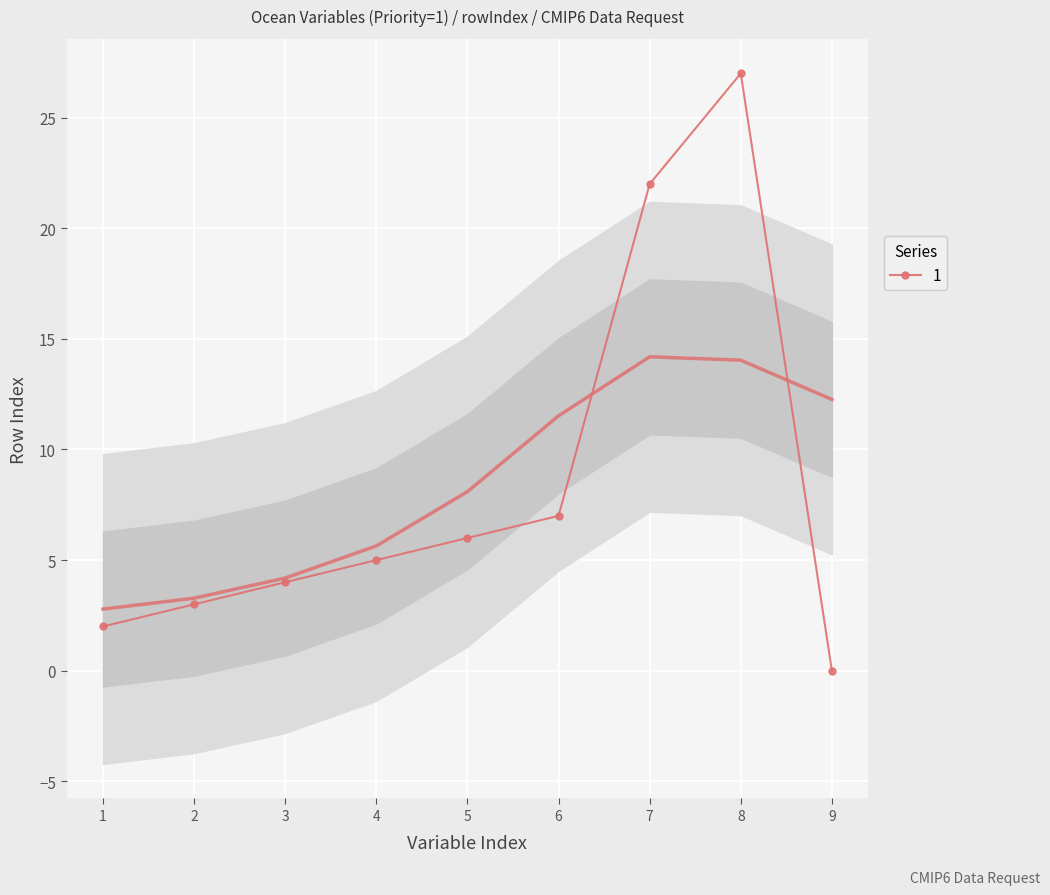

Which category has the highest value in the 1 series?

8